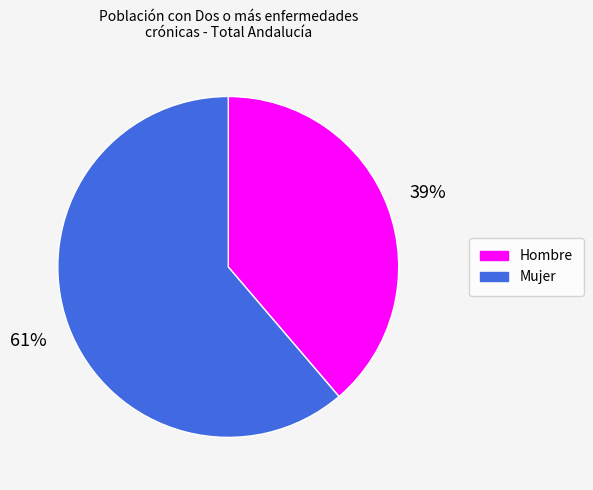

Does Hombre account for over 50% of the chart?

No